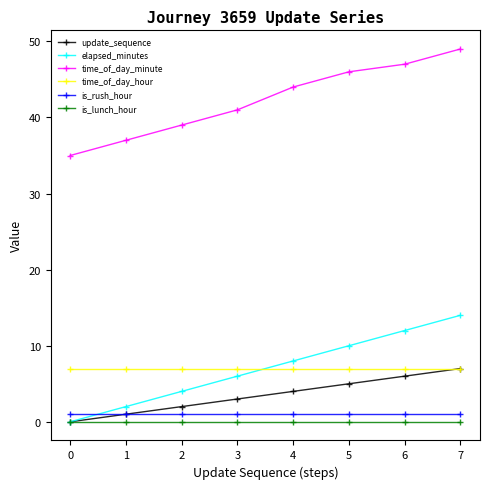

Count the number of data series in this chart.

6